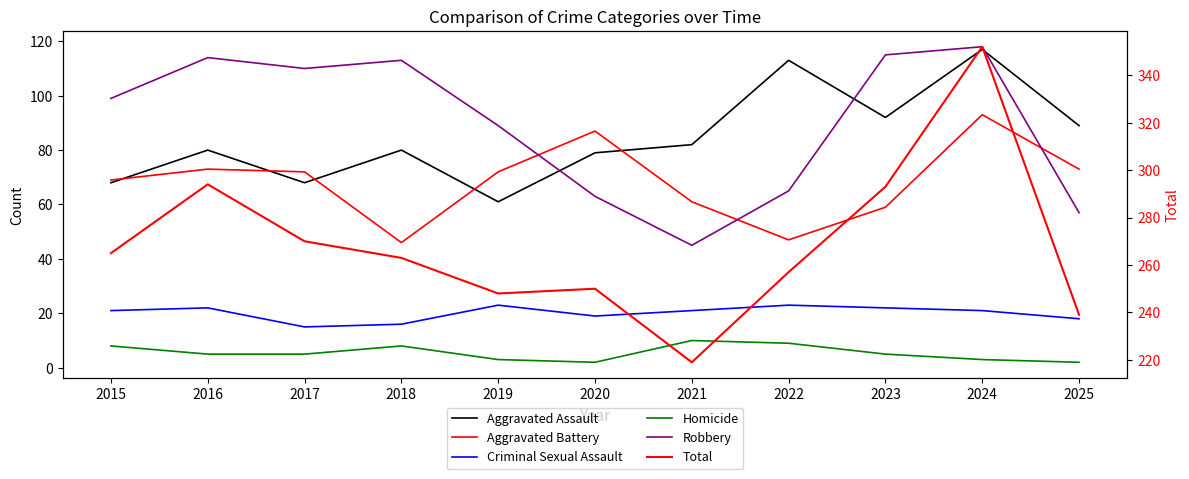

At which category is the sum across all series the highest?

2024